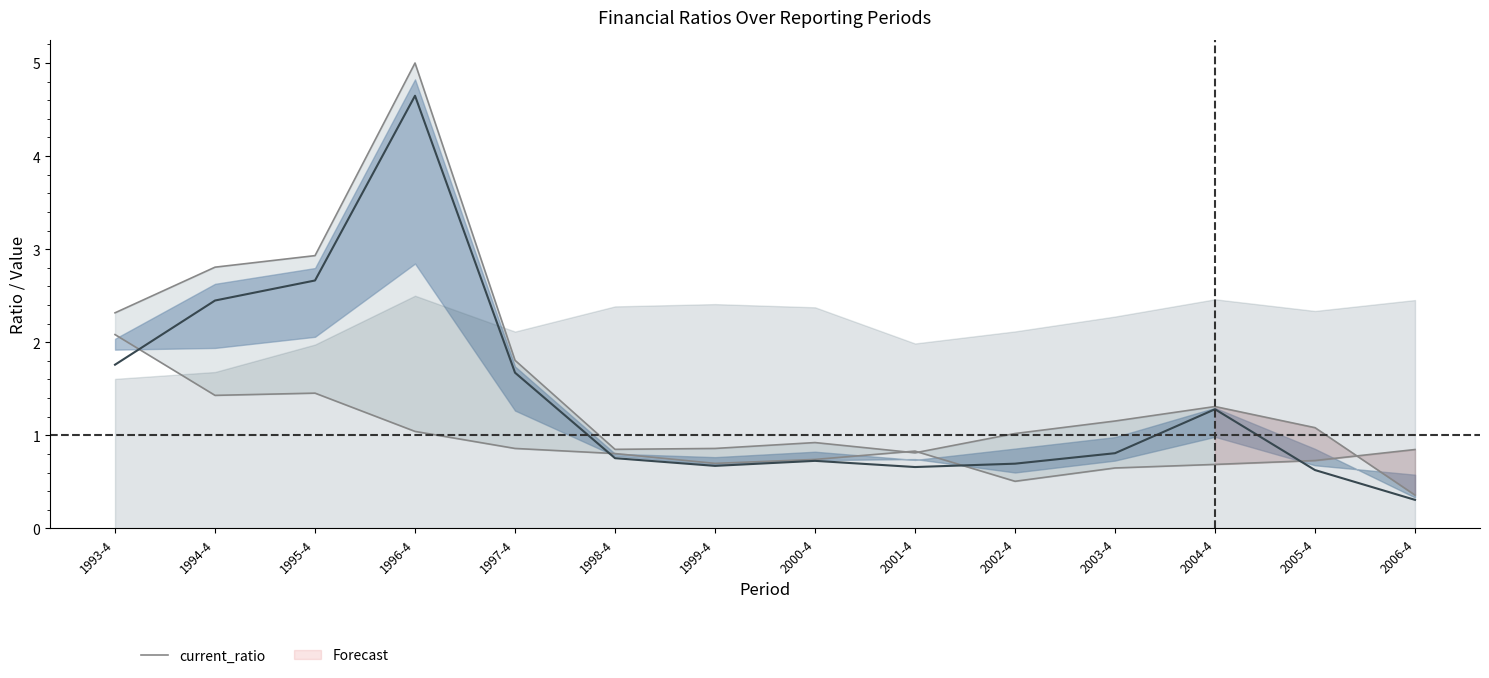

Reading right to left, transcribe all the data shown in this chart.

current_ratio: 2006-4=0.4	2005-4=1.1	2004-4=1.3	2003-4=1.2	2002-4=1.0	2001-4=0.8	2000-4=0.9	1999-4=0.9	1998-4=0.8	1997-4=1.8	1996-4=5.0	1995-4=2.9	1994-4=2.8	1993-4=2.3
total_capital_turnover: 2006-4=0.8	2005-4=0.7	2004-4=0.7	2003-4=0.6	2002-4=0.5	2001-4=0.8	2000-4=0.7	1999-4=0.7	1998-4=0.8	1997-4=0.9	1996-4=1.0	1995-4=1.5	1994-4=1.4	1993-4=2.1
quick_ratio: 2006-4=0.3	2005-4=0.6	2004-4=1.3	2003-4=0.8	2002-4=0.7	2001-4=0.7	2000-4=0.7	1999-4=0.7	1998-4=0.8	1997-4=1.7	1996-4=4.6	1995-4=2.7	1994-4=2.4	1993-4=1.8